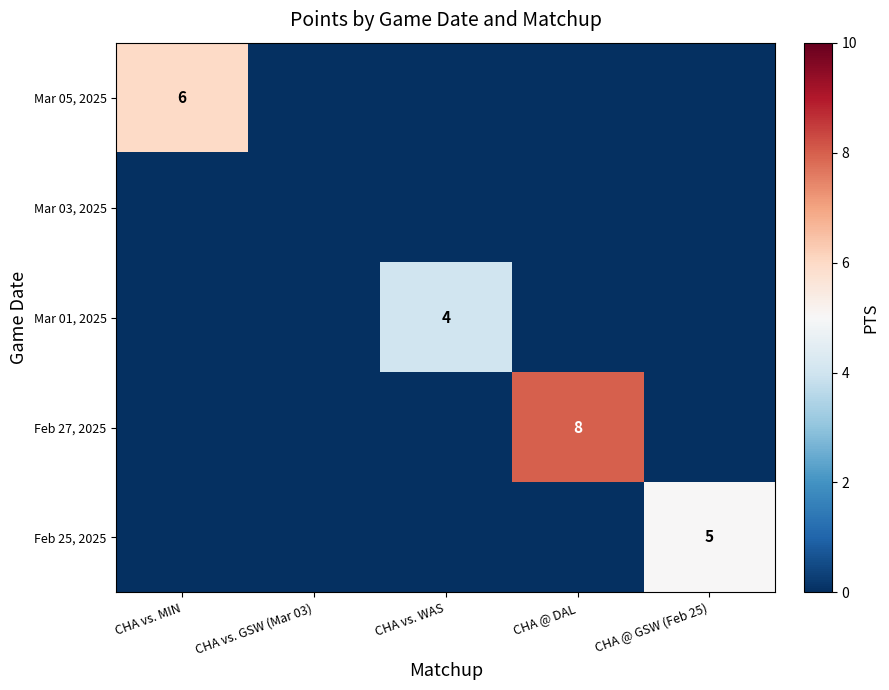

Is it true that Mar 05, 2025 equals 2 at CHA vs. MIN?

False